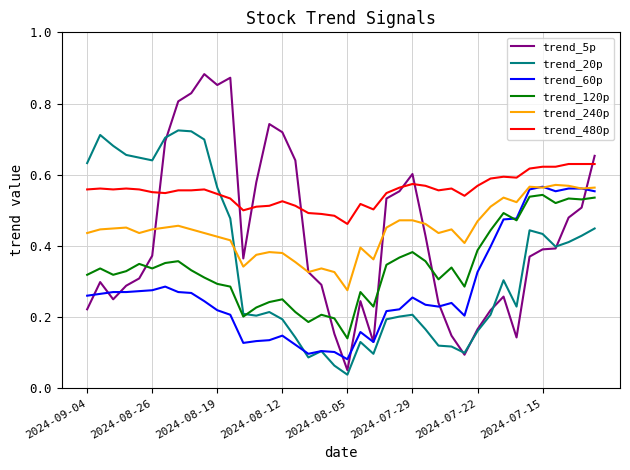

Which series has the largest total across all categories?

trend_480p